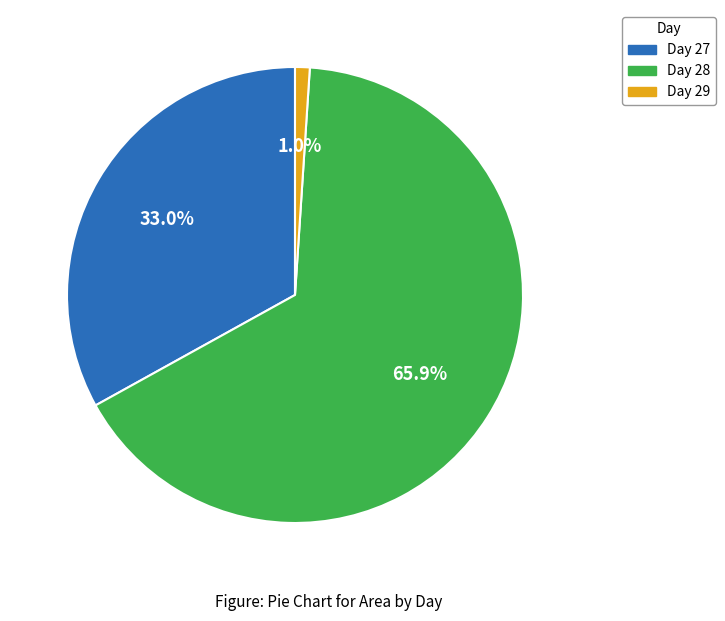

Is there a majority slice in this chart?

Yes